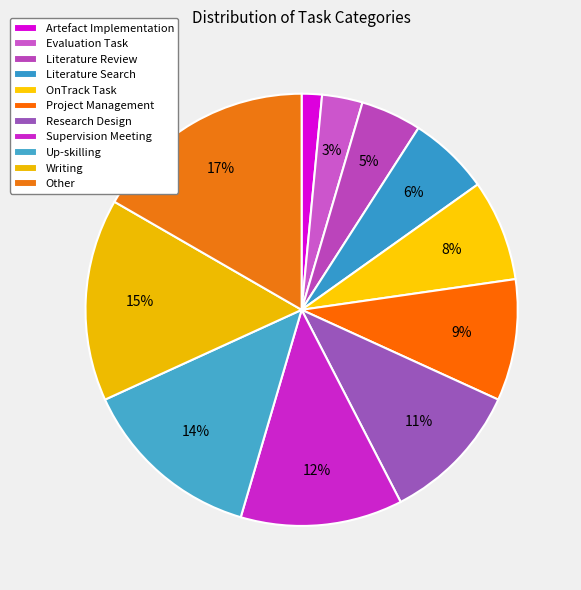

To the nearest percent, what is the difference between the largest and smallest slice percentages?

15%